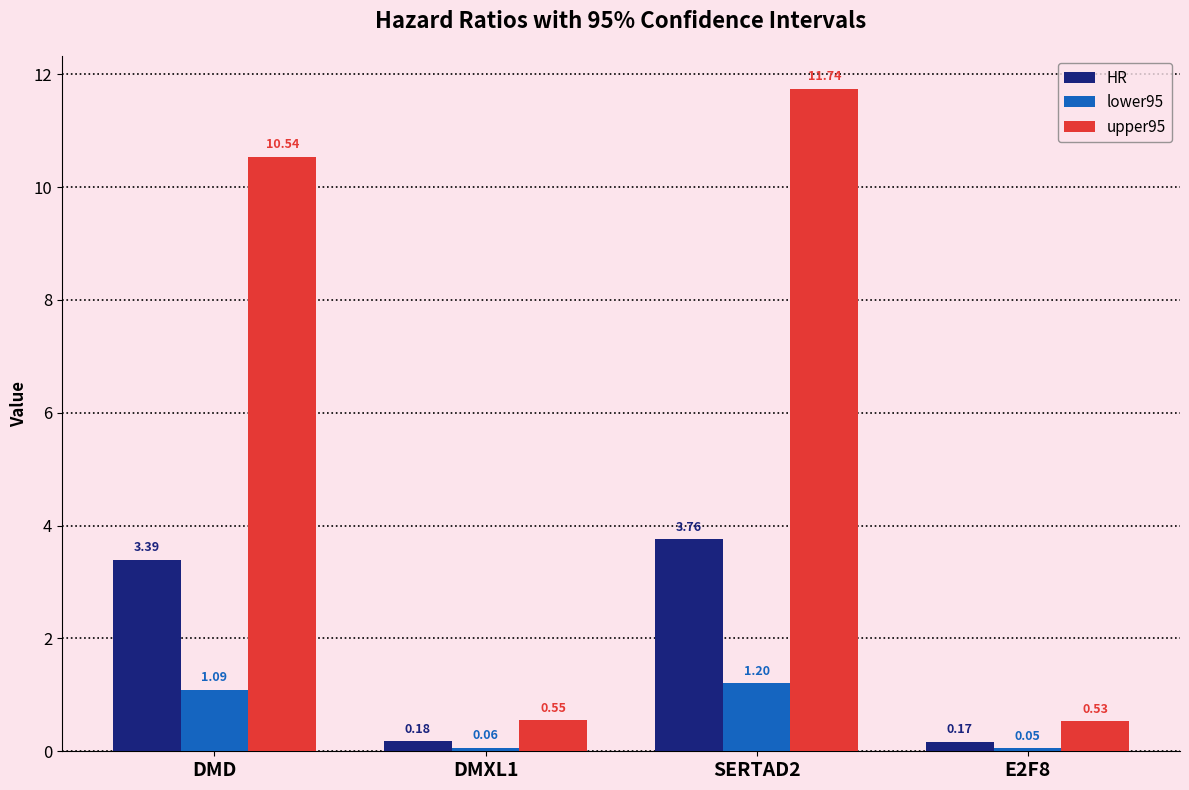

Where does the upper95 series first go above 10?

DMD